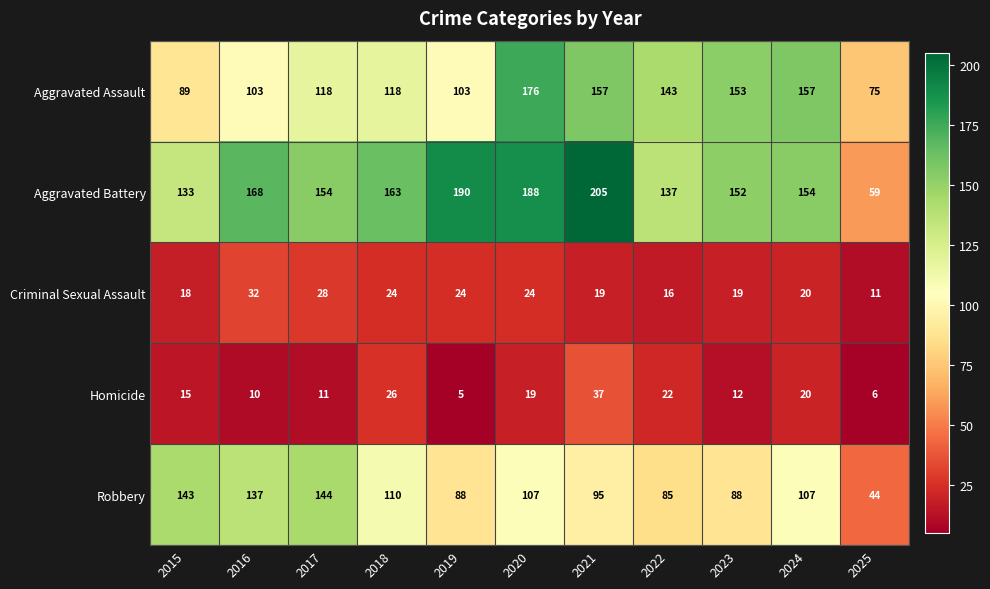

What is the spread (max minus min) of values at 2019?

185